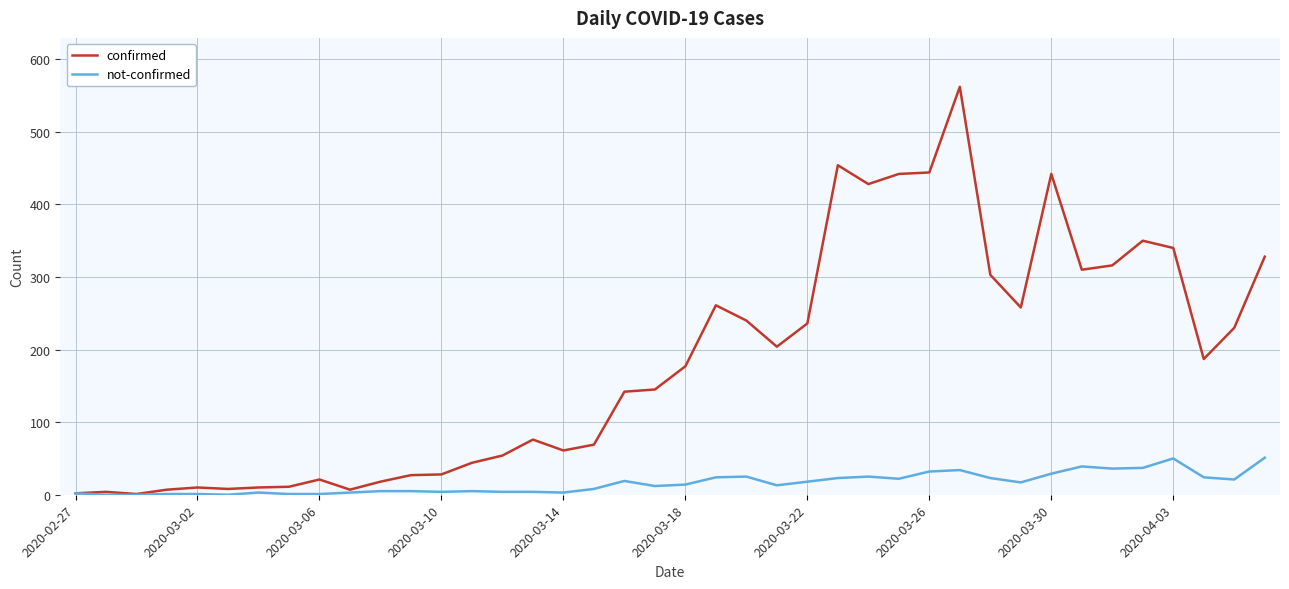

Which series has the widest spread of values?

confirmed